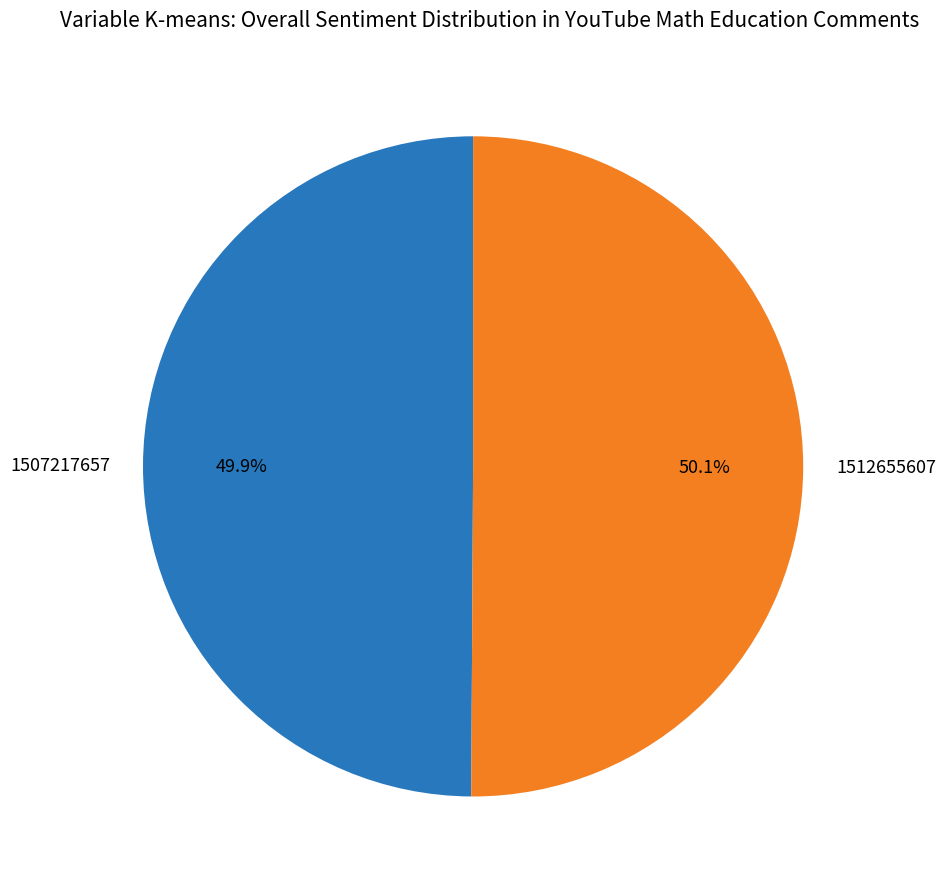

To the nearest percent, what is the difference between the largest and smallest slice percentages?

0%